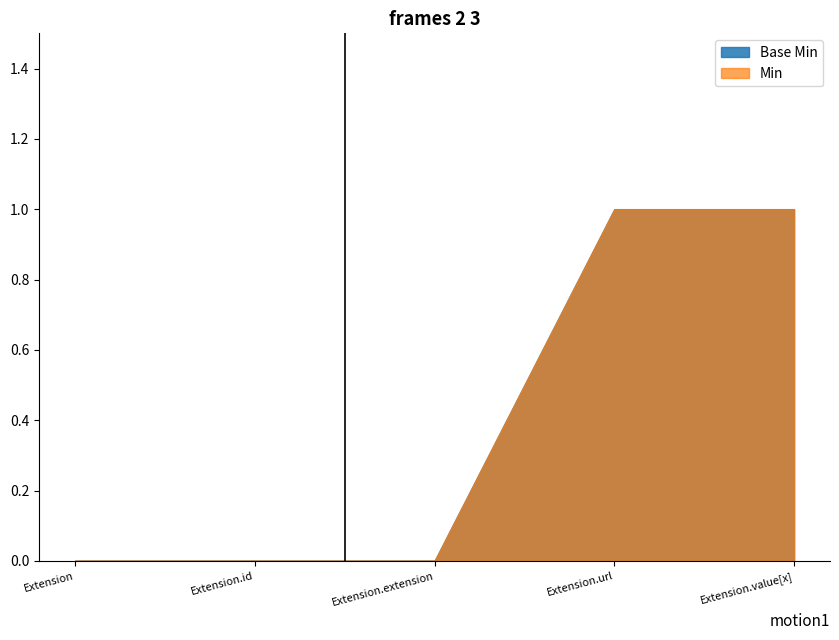

True or false: Min and Base Min intersect in this chart.

False